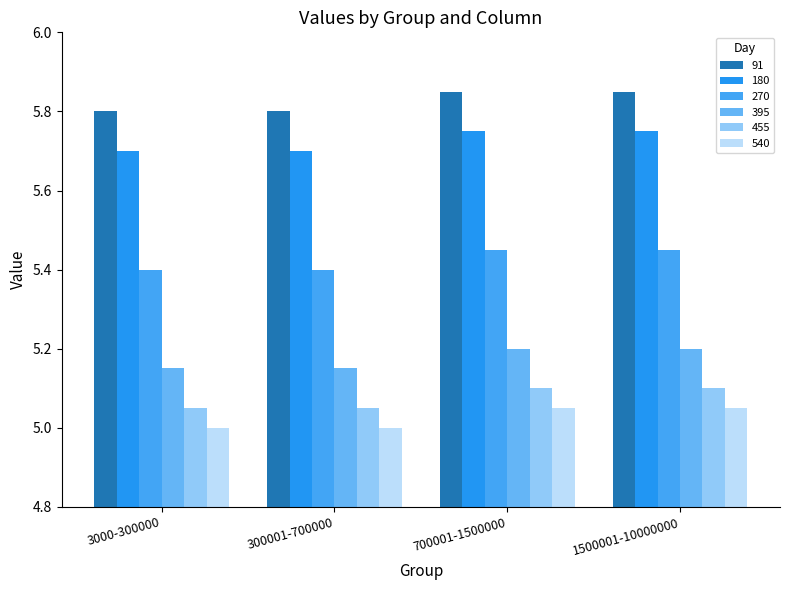

The 91 series shows 7.8 at 1500001-10000000. True or false?

False